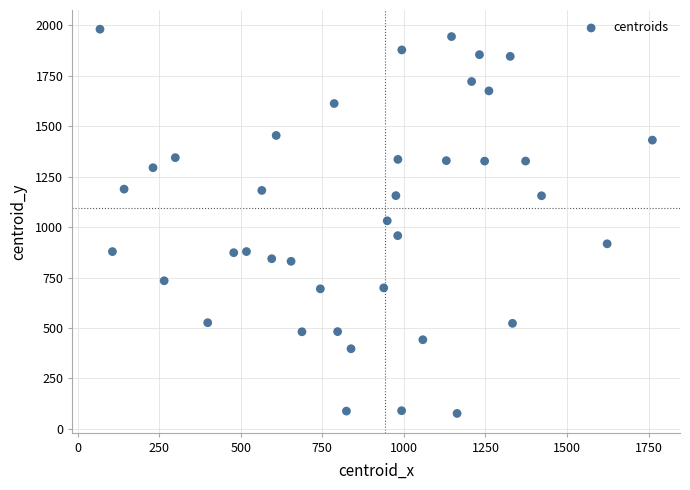

What is the range of X values (max minus min)?

1693.8